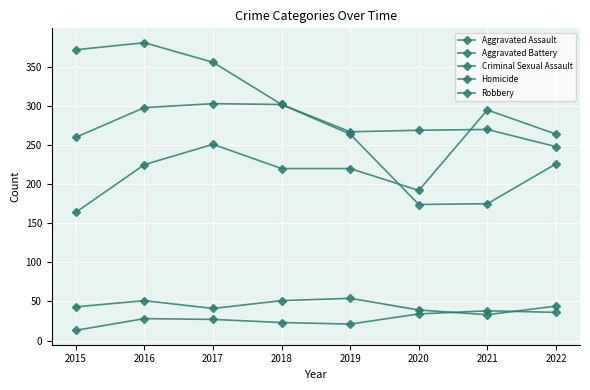

Read the Criminal Sexual Assault value at 2015, to the nearest 5.

45